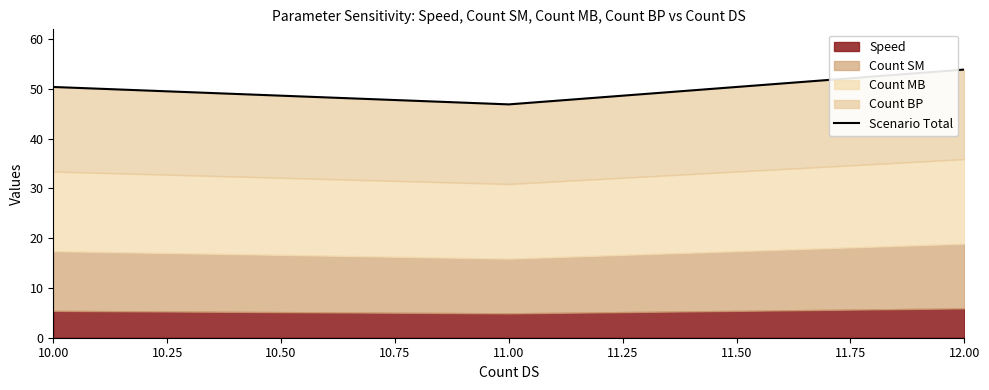

How many lines are shown in the chart?

1